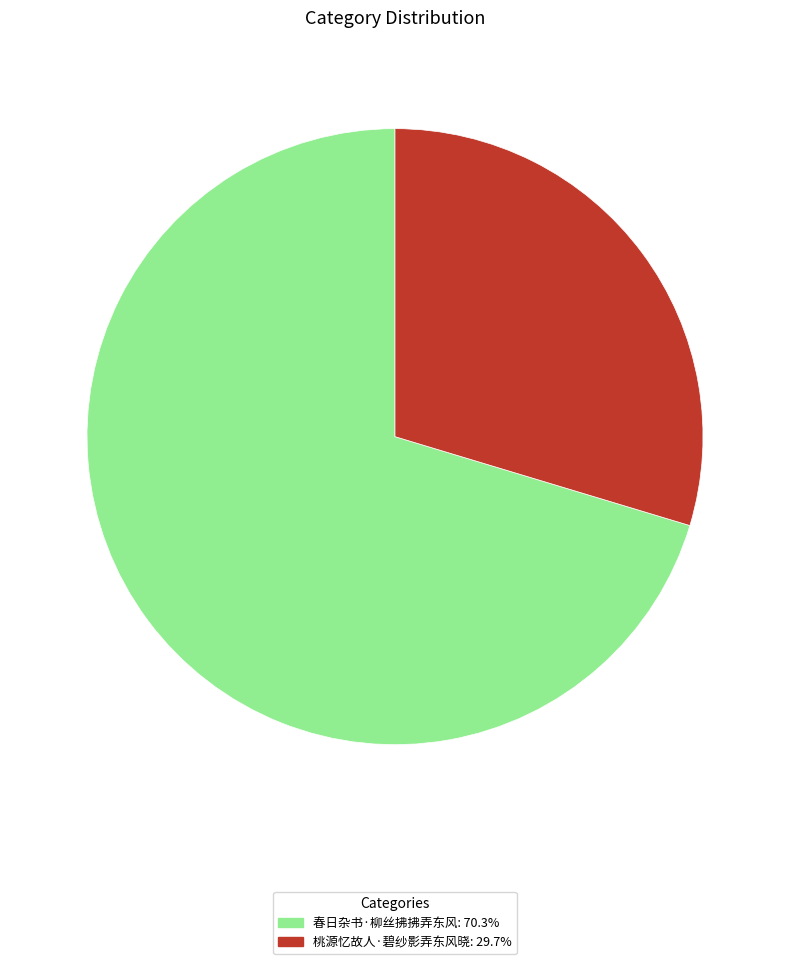

Does 春日杂书·柳丝拂拂弄东风 account for over 50% of the chart?

Yes